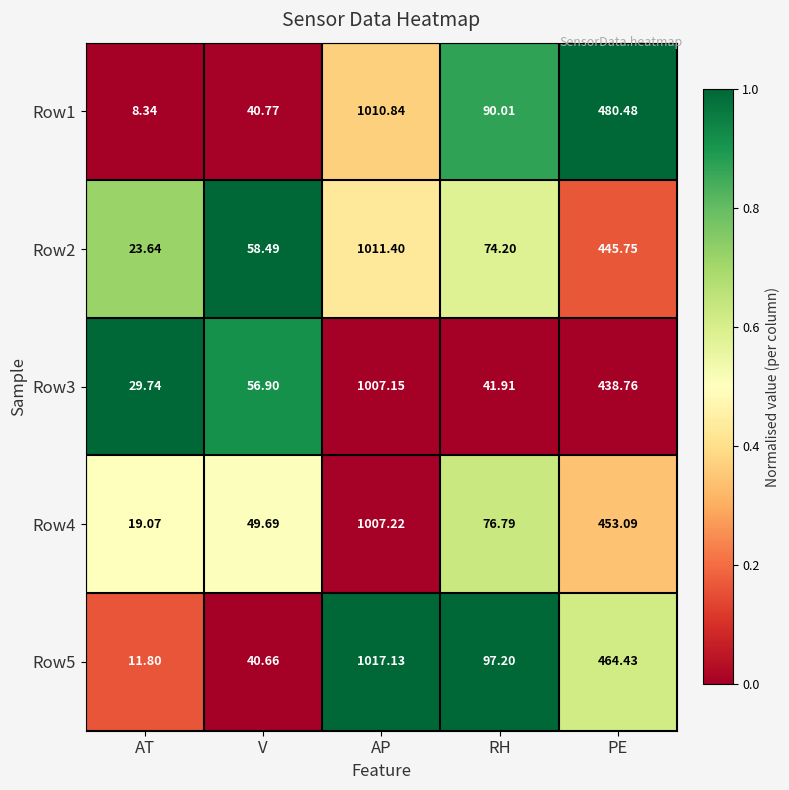

Is the value of Row3 at RH greater than the value of Row2 at AT?

Yes